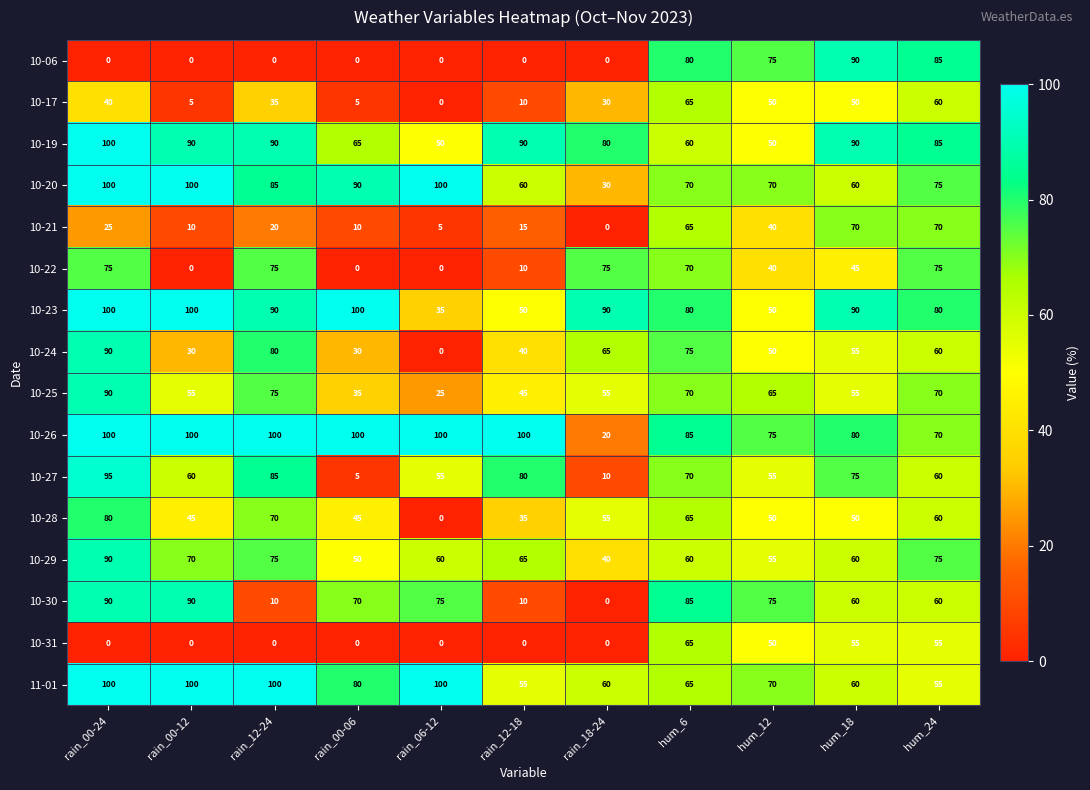

How many series are shown in this chart?

16